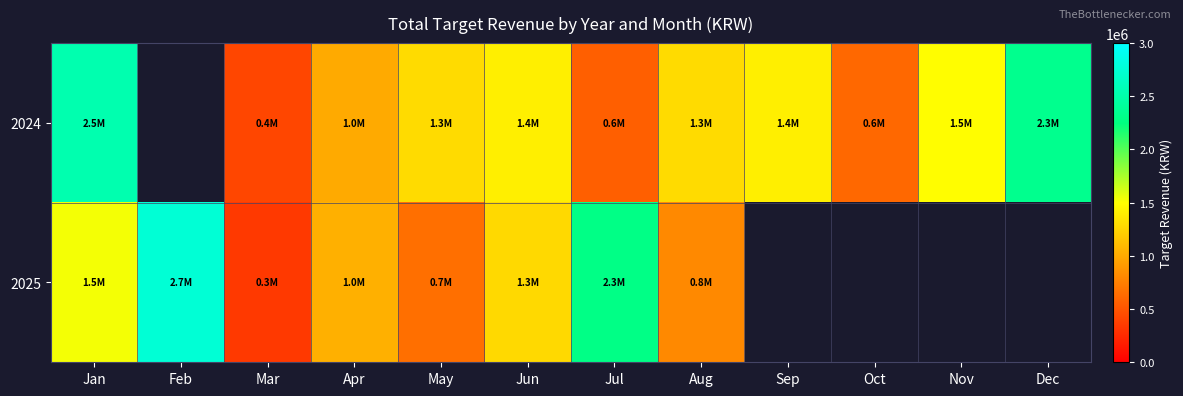

The 2024 series shows 711745.6 at Aug. True or false?

False